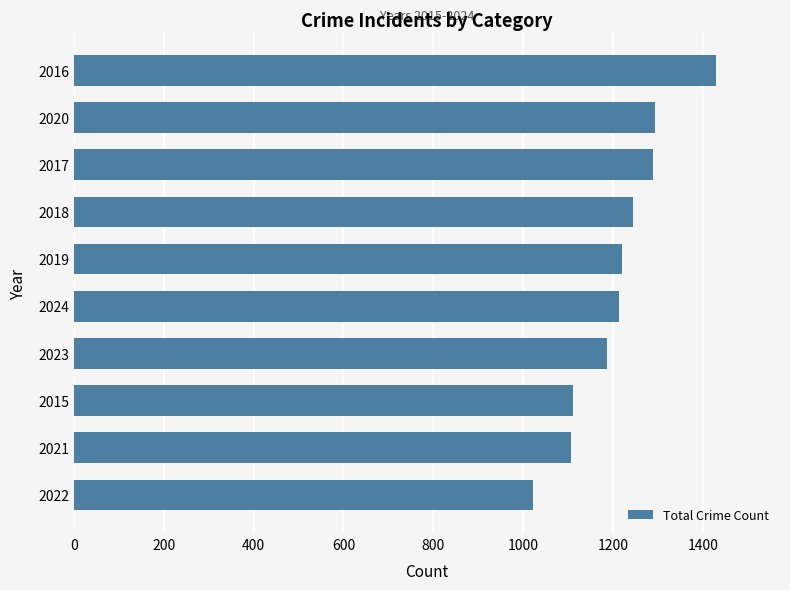

What is the difference between the maximum and minimum values?

407